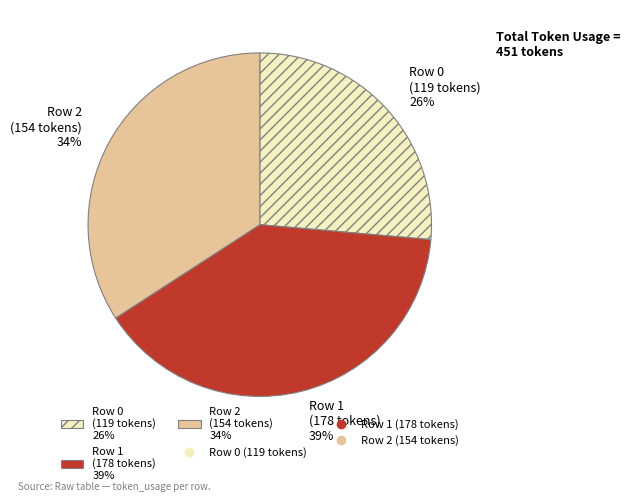

To the nearest percent, what is the difference between the Row 0 and Row 1 slice percentages?

13%